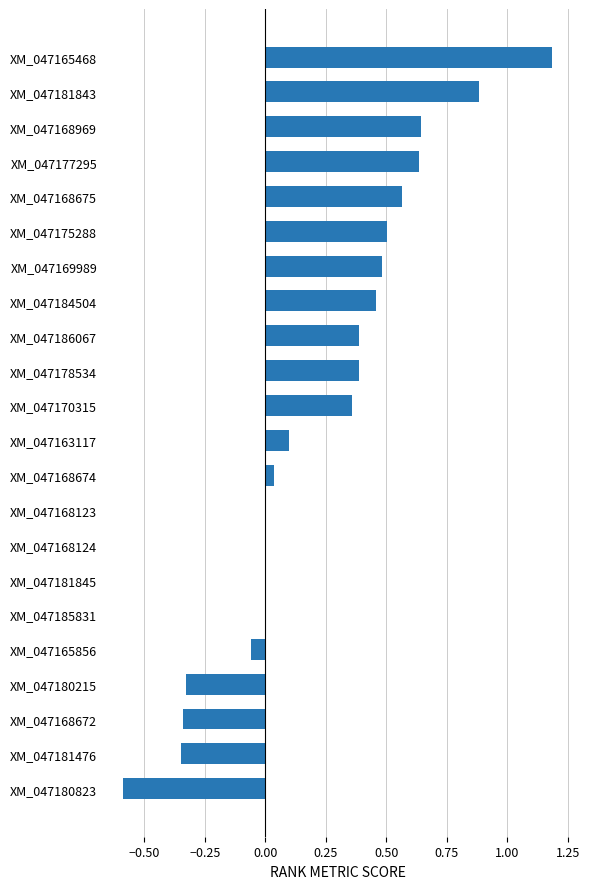

What is the sum of all values?

5.0